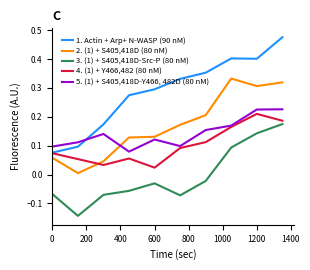

Which series has the largest range (max minus min)?

1. Actin + Arp+ N-WASP (90 nM)